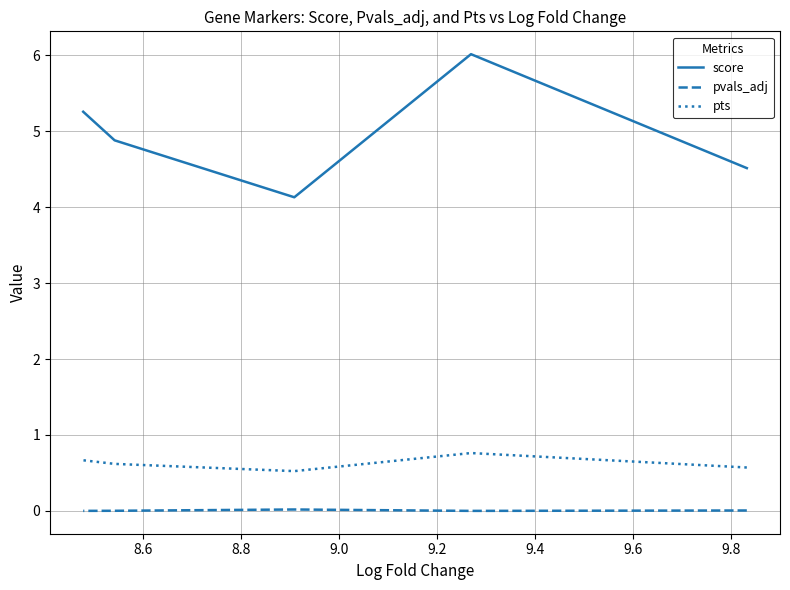

List the series in order of their peak value, highest first.

score, pts, pvals_adj